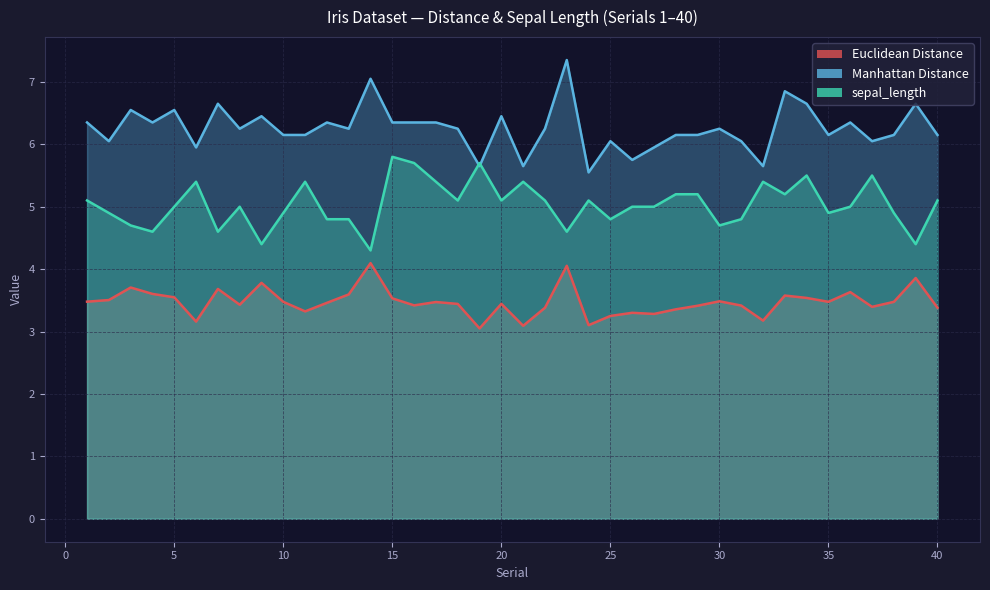

What is the difference between the Euclidean Distance values at 2 and 19?

0.5